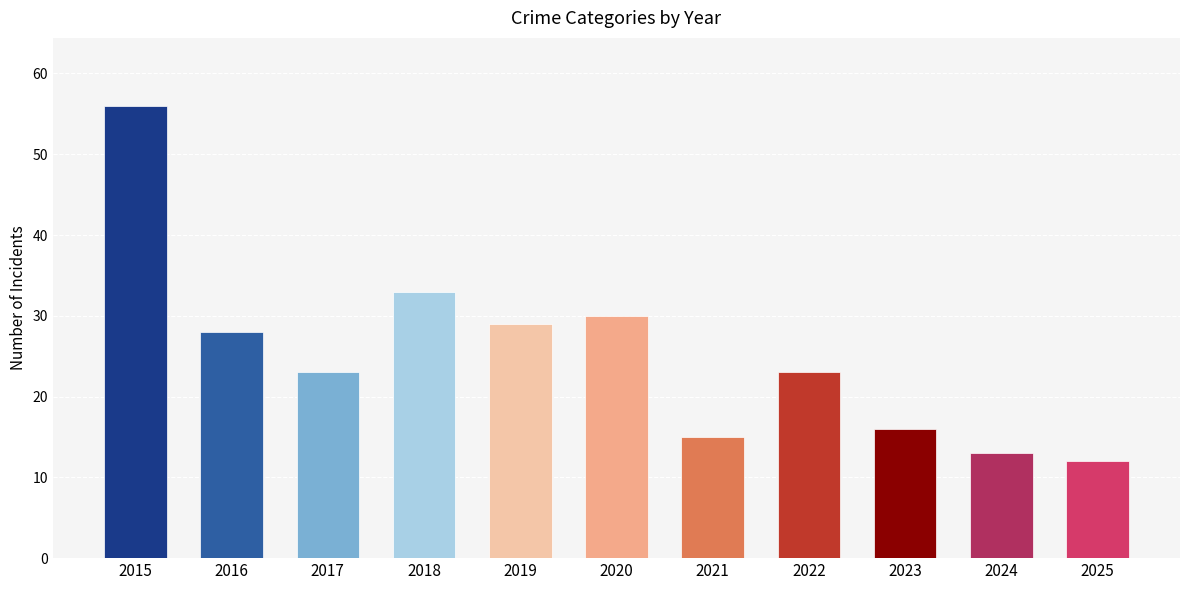

Count the number of data series in this chart.

1